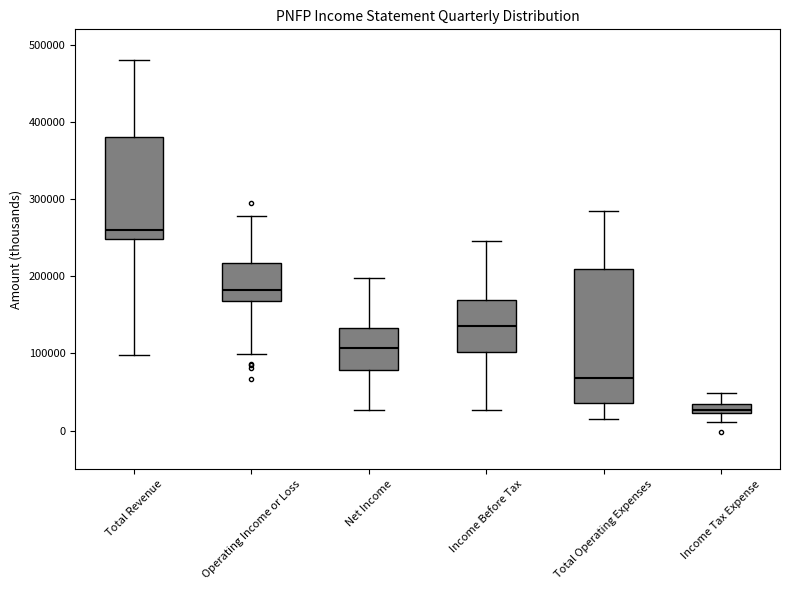

Comparing the boxes themselves (not the whiskers), which one is the tallest?

Total Operating Expenses